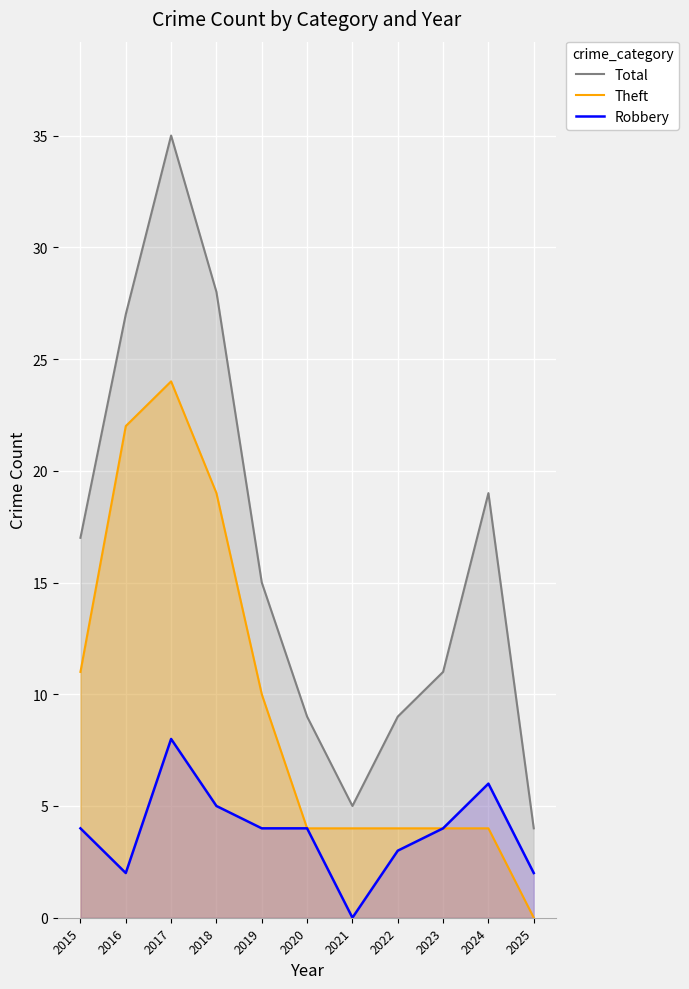

Rank the categories by Theft value from highest to lowest.

2017, 2016, 2018, 2015, 2019, 2020, 2021, 2022, 2023, 2024, 2025